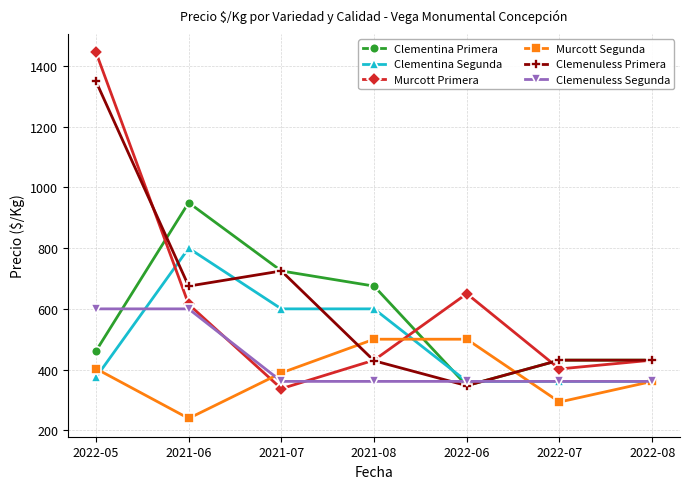

After their last crossing, which series has the higher values: Murcott Primera or Clementina Segunda?

Murcott Primera